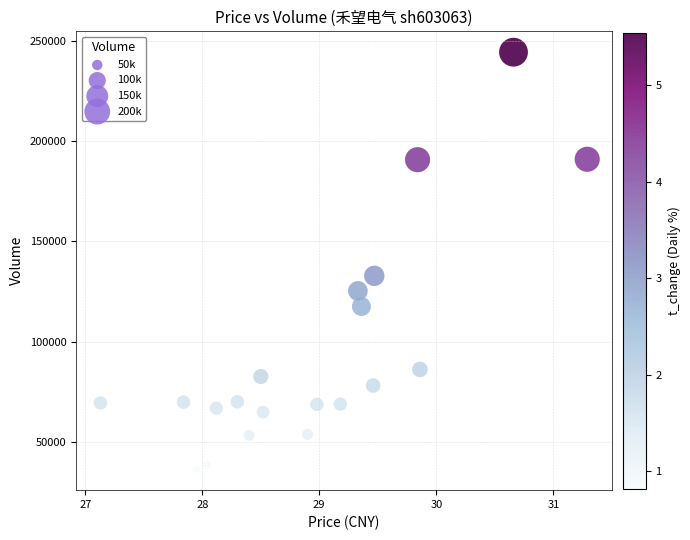

What Y value in the scatter plot is closest to 140379?

132847